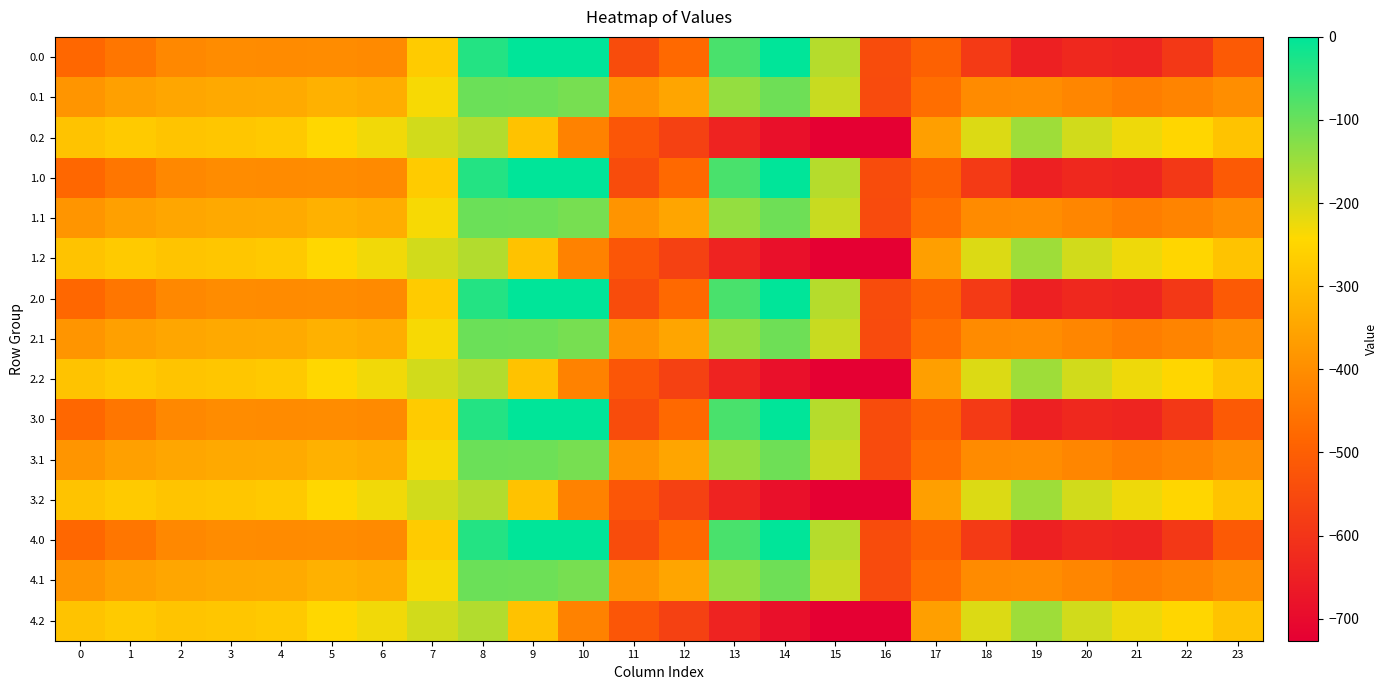

Between 18 and 13, which is larger?

13